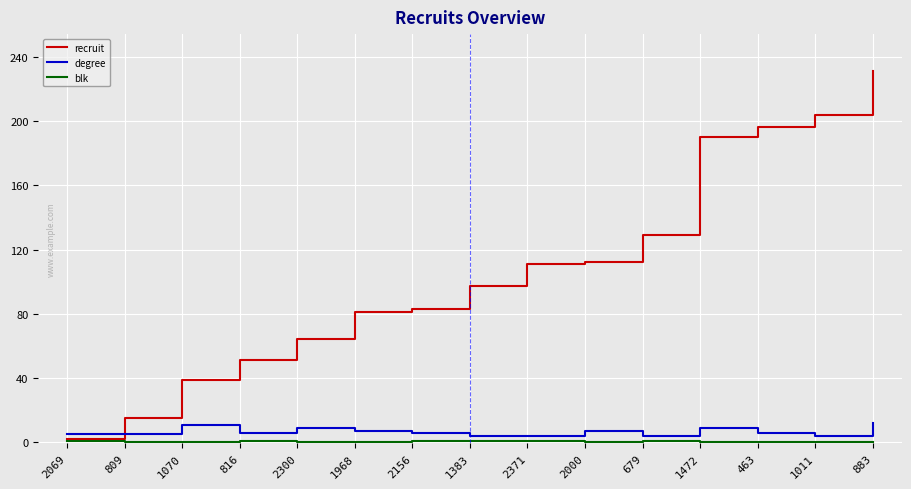

The value of recruit at 816 is 51. True or false?

True